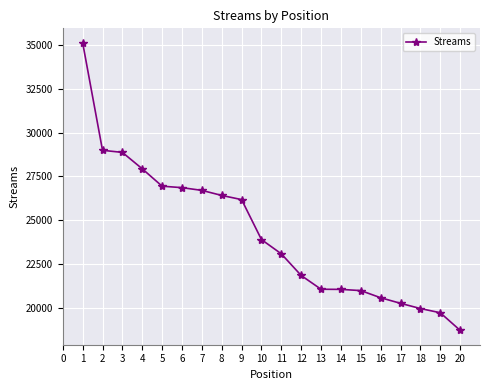

What is the maximum value shown in the chart?

35135